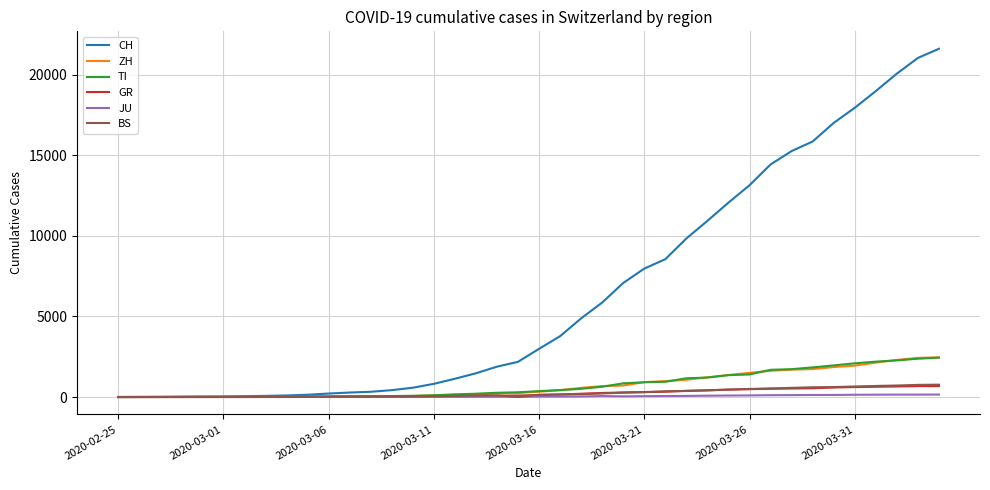

Which series has the largest total across all categories?

CH